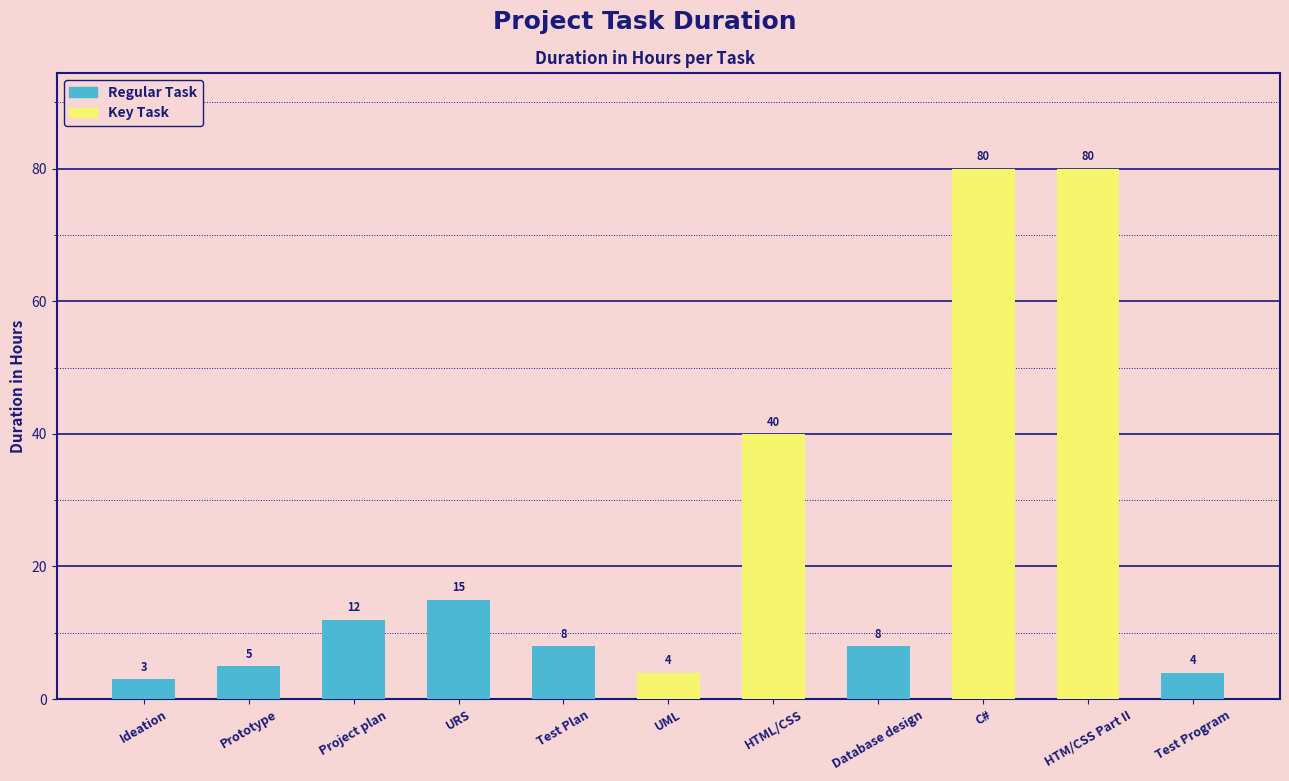

What is the average value?

24